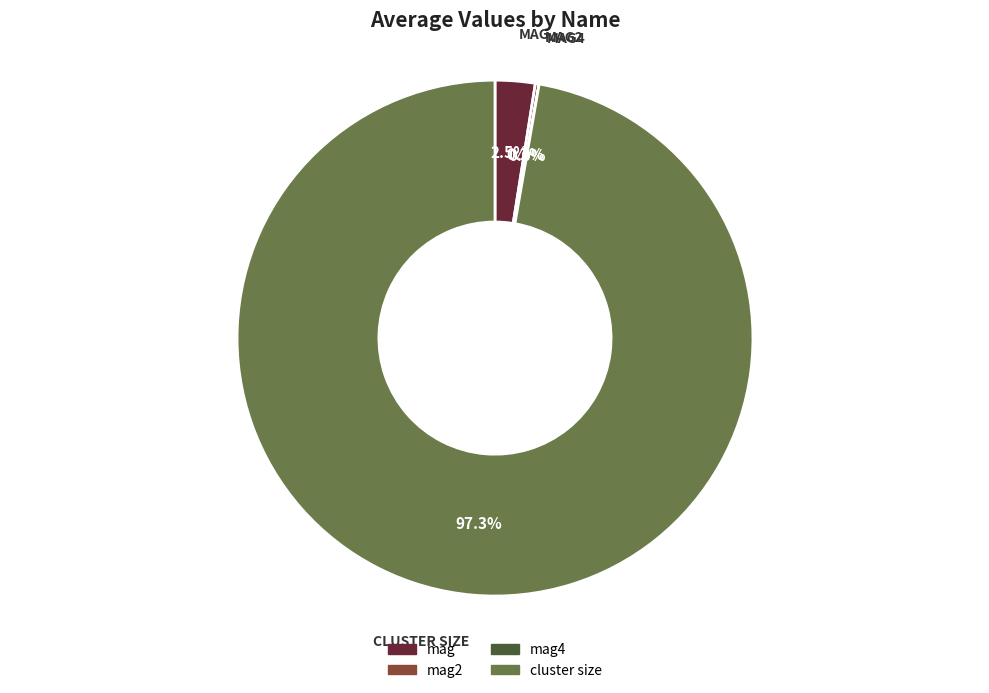

The mag slice represents 15% of the pie. True or false?

False